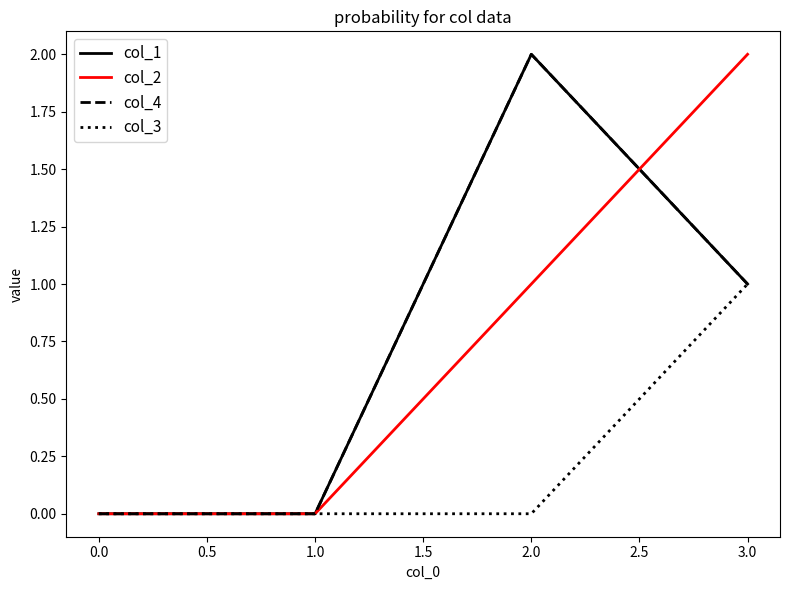

Which series has the widest spread of values?

col_1